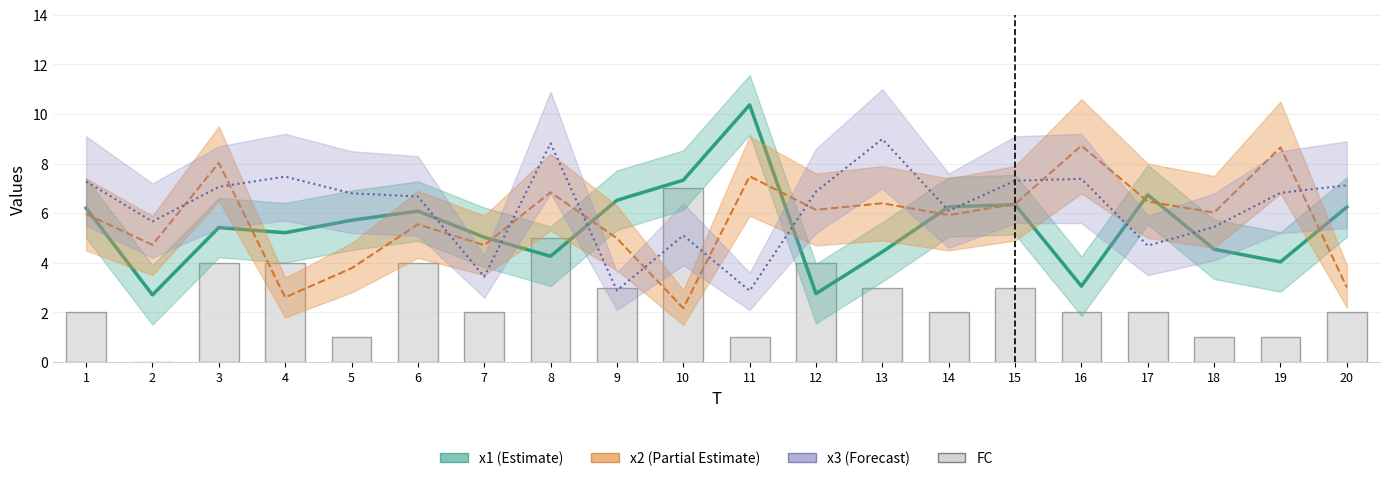

At which label does x2 (Partial) first exceed 6?

3